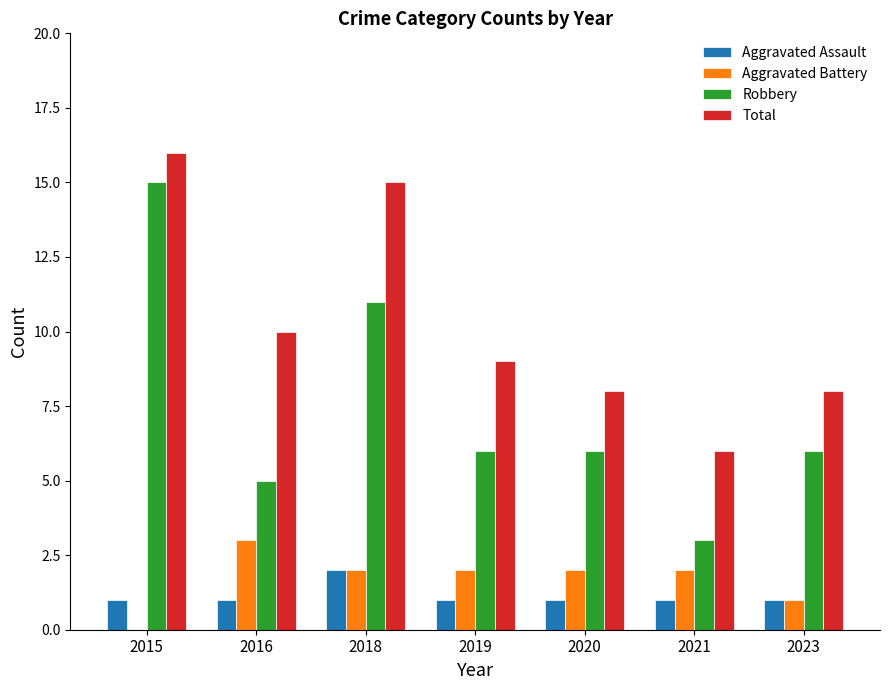

Is the value of Robbery at 2018 greater than the value of Aggravated Assault at 2016?

Yes